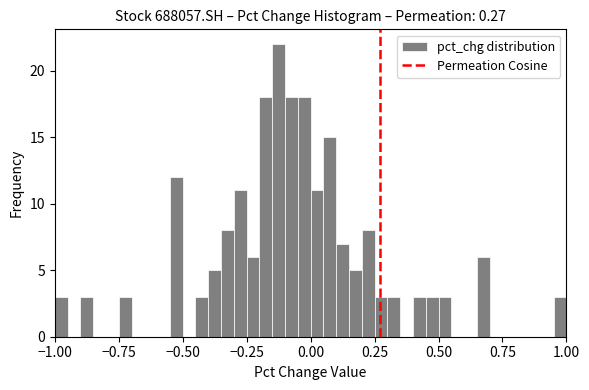

Read against the x-axis, roughly where is the centre of the tallest bar?

-0.10